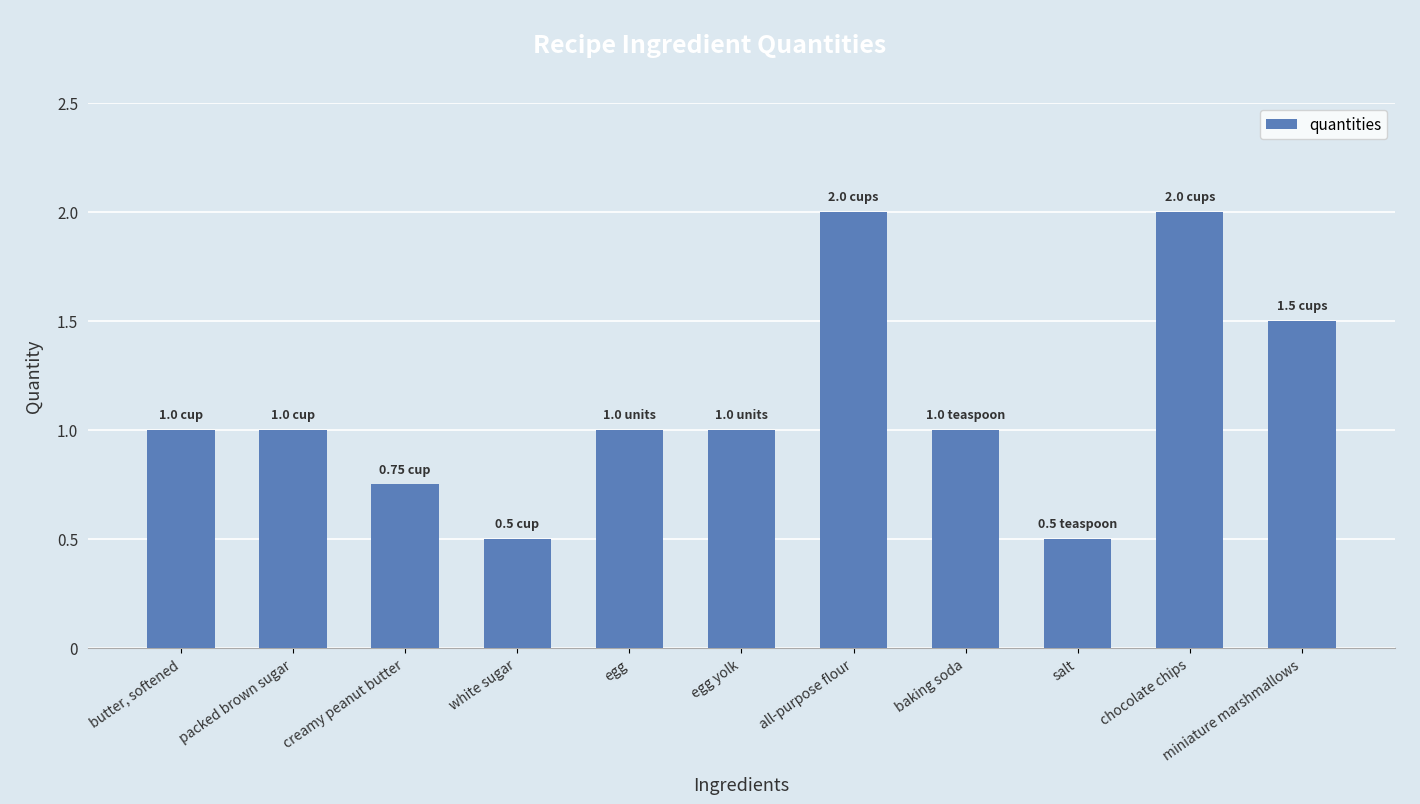

What is the minimum value shown in the chart?

0.5